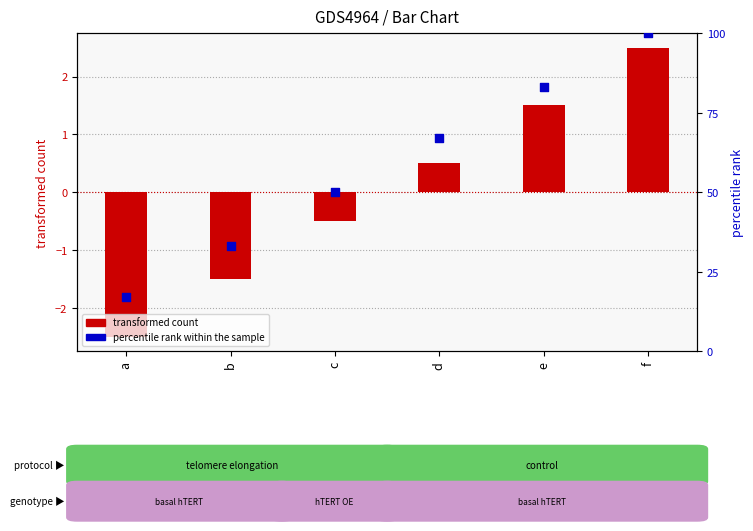

What are all the series names shown in the legend?

transformed count, percentile rank within the sample